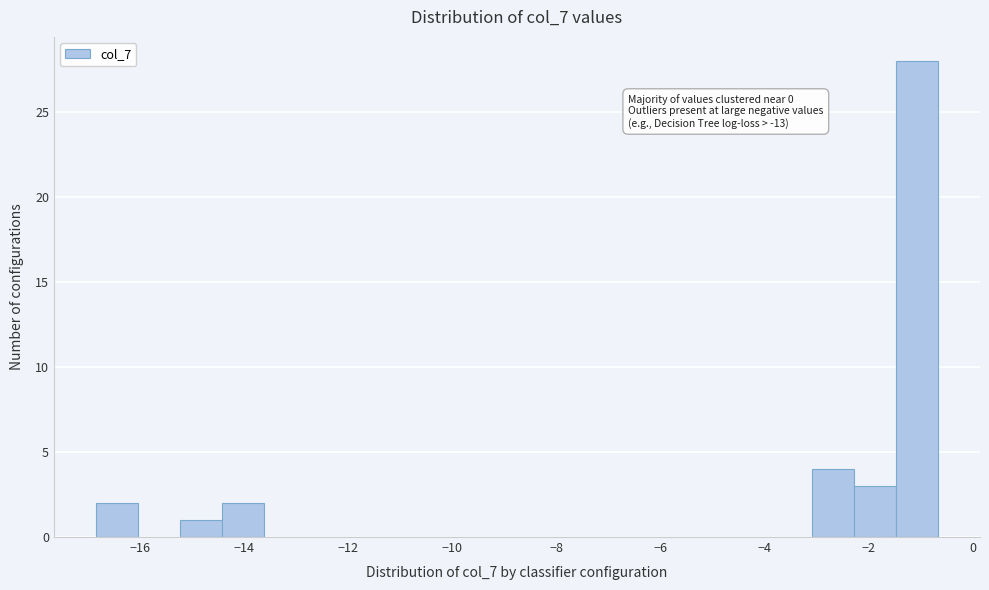

Over which range of the x-axis is the bar tallest?

-1.4 to -0.6